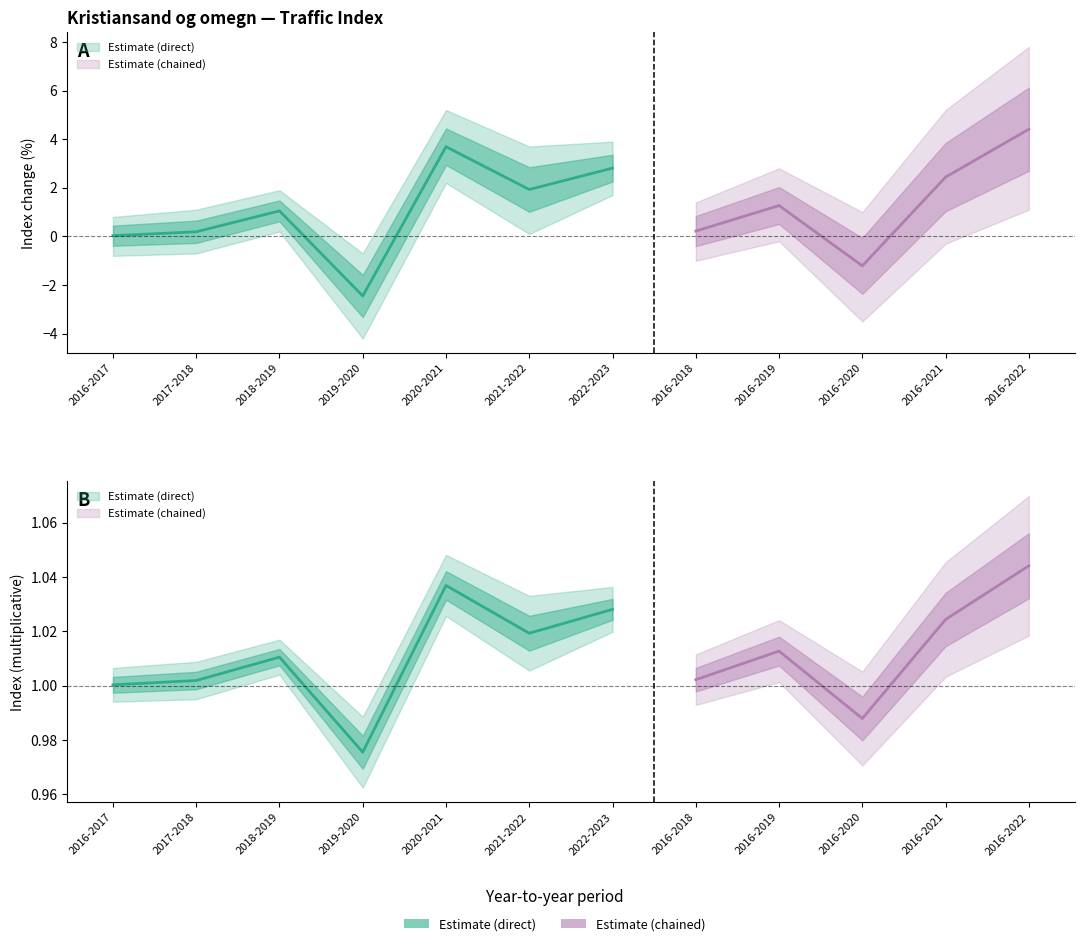

At which label is standard_error closest to 1?

2021-2022